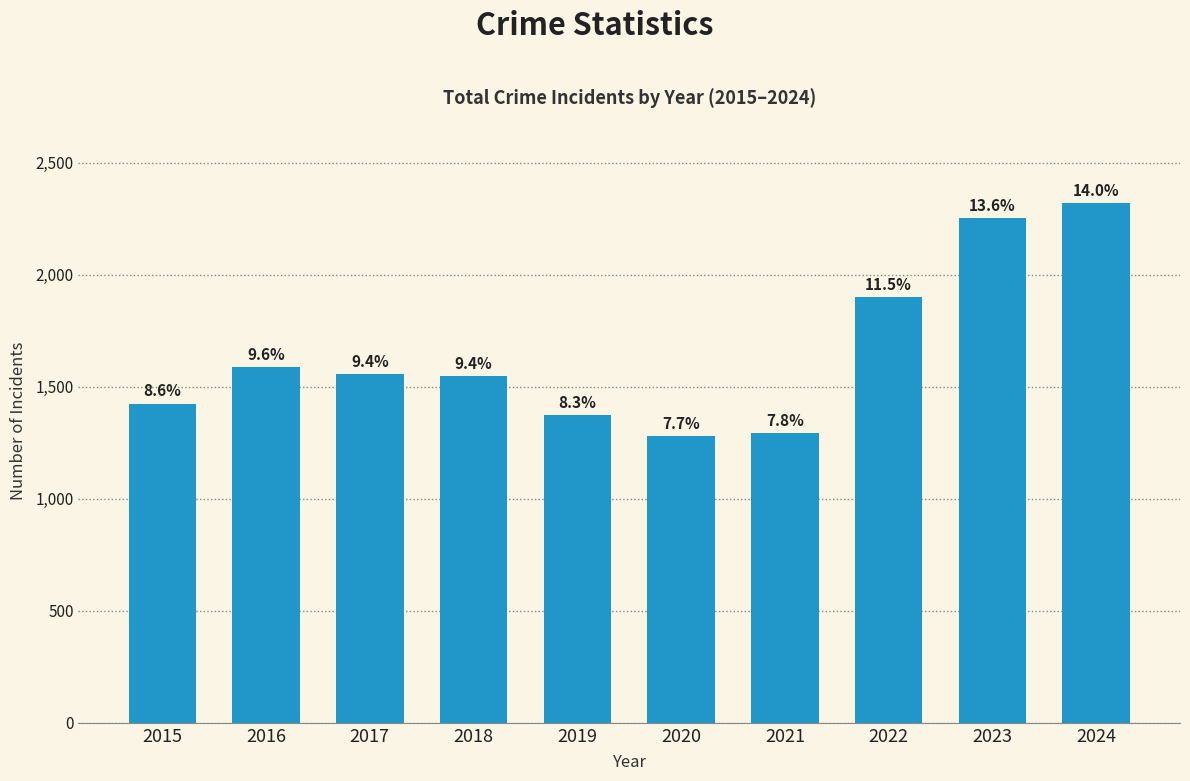

At which label does the data first exceed 1555?

2016